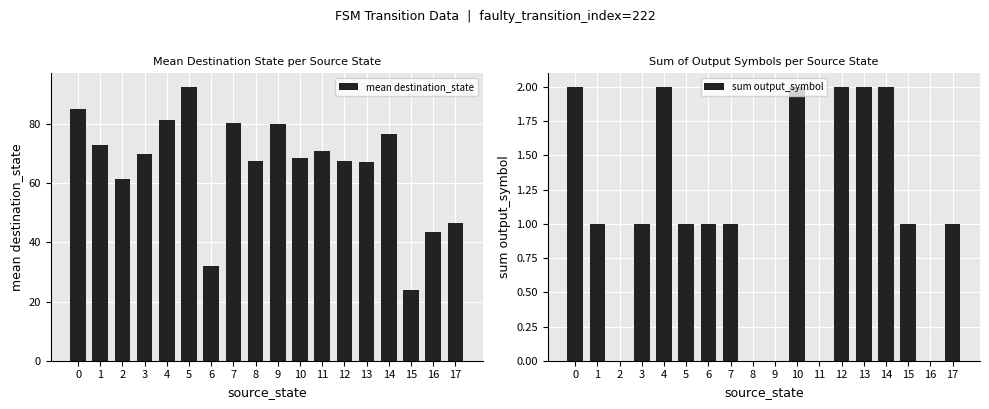

How many positive values does the sum output_symbol series have?

13